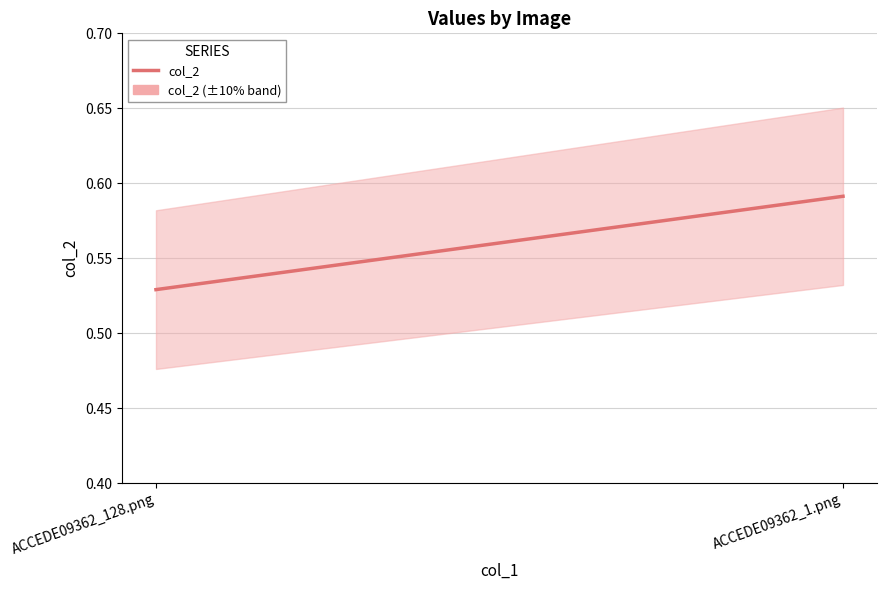

At which category does the chart reach its minimum across all series?

ACCEDE09362_128.png